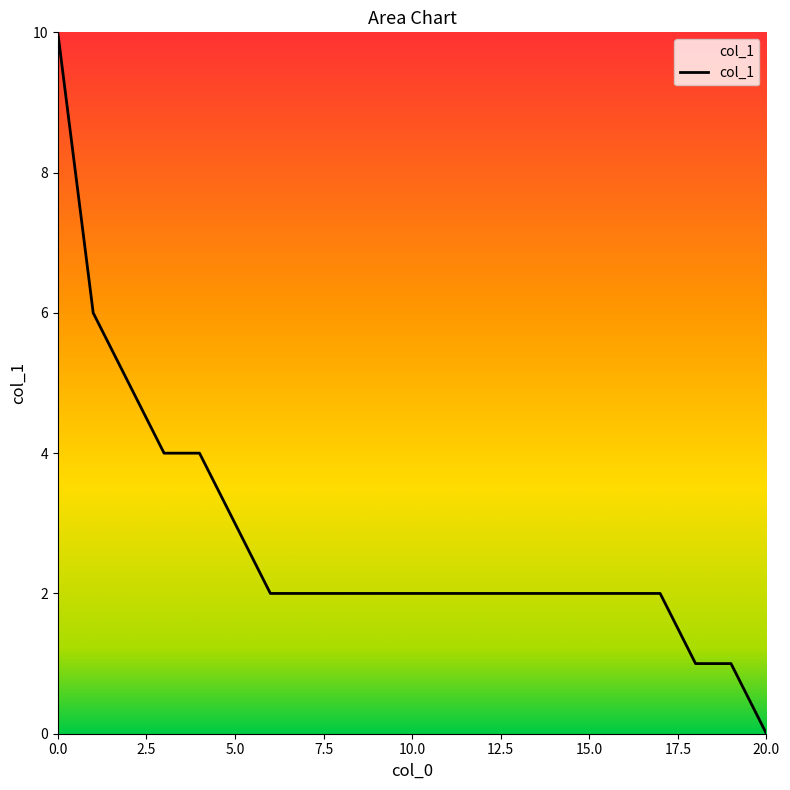

What is the difference between the maximum and minimum values?

10